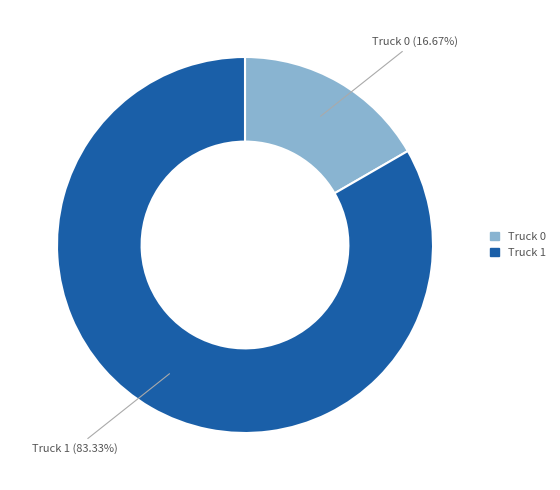

Approximately how many times larger is the value at Truck 1 compared to Truck 0?

5.0